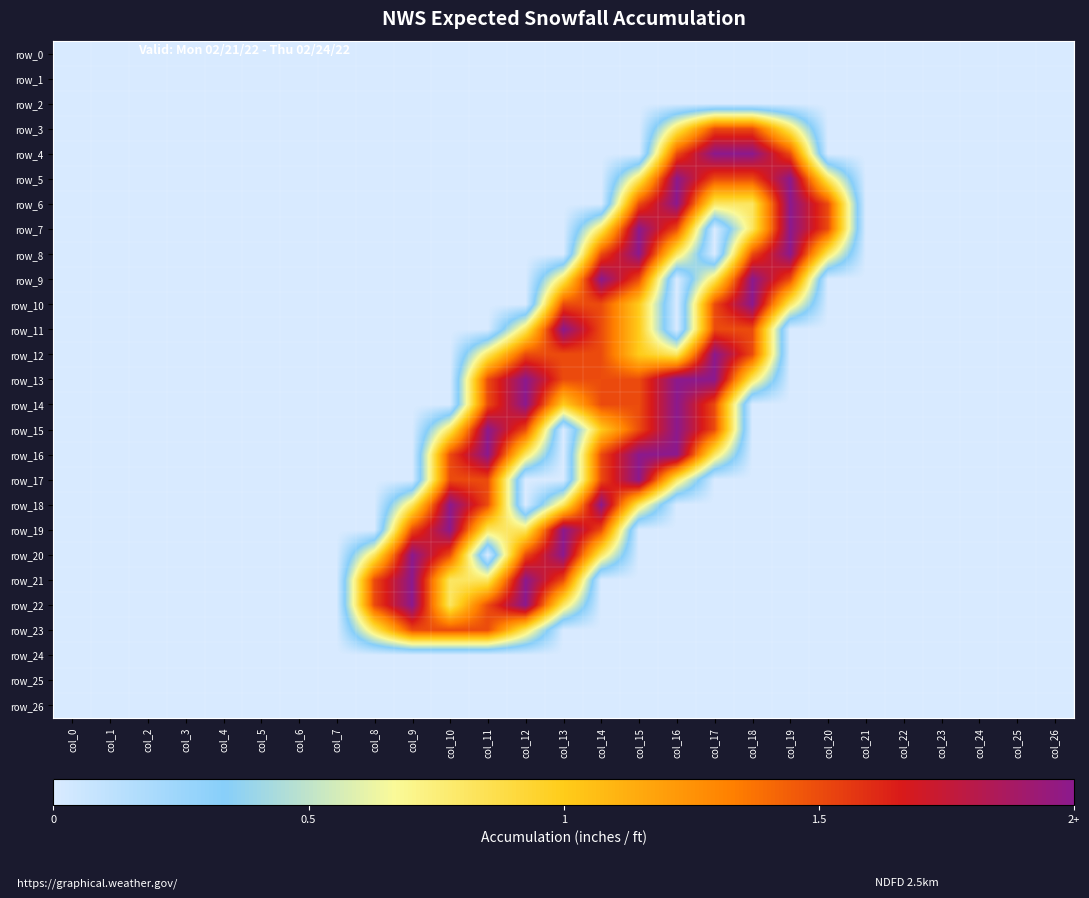

Reading left to right, extract all data points from this chart.

row_0: 0.0	0.0	0.0	0.0	0.0	0.0	0.0	0.0	0.0	0.0	0.0	0.0	0.0	0.0	0.0	0.0	0.0	0.0	0.0	0.0	0.0	0.0	0.0	0.0	0.0	0.0	0.0
row_1: 0.0	0.0	0.0	0.0	0.0	0.0	0.0	0.0	0.0	0.0	0.0	0.0	0.0	0.0	0.0	0.0	0.0	0.0	0.0	0.0	0.0	0.0	0.0	0.0	0.0	0.0	0.0
row_2: 0.0	0.0	0.0	0.0	0.0	0.0	0.0	0.0	0.0	0.0	0.0	0.0	0.0	0.0	0.0	0.0	0.0	0.0	0.0	0.0	0.0	0.0	0.0	0.0	0.0	0.0	0.0
row_3: 0.0	0.0	0.0	0.0	0.0	0.0	0.0	0.0	0.0	0.0	0.0	0.0	0.0	0.0	0.0	0.0	0.8	1.5	1.5	0.8	0.0	0.0	0.0	0.0	0.0	0.0	0.0
row_4: 0.0	0.0	0.0	0.0	0.0	0.0	0.0	0.0	0.0	0.0	0.0	0.0	0.0	0.0	0.0	0.0	1.5	2.0	2.0	1.5	0.0	0.0	0.0	0.0	0.0	0.0	0.0
row_5: 0.0	0.0	0.0	0.0	0.0	0.0	0.0	0.0	0.0	0.0	0.0	0.0	0.0	0.0	0.0	0.8	2.0	1.5	1.5	2.0	0.8	0.0	0.0	0.0	0.0	0.0	0.0
row_6: 0.0	0.0	0.0	0.0	0.0	0.0	0.0	0.0	0.0	0.0	0.0	0.0	0.0	0.0	0.0	1.5	2.0	0.8	0.8	2.0	1.5	0.0	0.0	0.0	0.0	0.0	0.0
row_7: 0.0	0.0	0.0	0.0	0.0	0.0	0.0	0.0	0.0	0.0	0.0	0.0	0.0	0.0	0.8	2.0	1.5	0.0	0.8	2.0	1.5	0.0	0.0	0.0	0.0	0.0	0.0
row_8: 0.0	0.0	0.0	0.0	0.0	0.0	0.0	0.0	0.0	0.0	0.0	0.0	0.0	0.0	1.5	2.0	0.8	0.0	1.5	2.0	0.8	0.0	0.0	0.0	0.0	0.0	0.0
row_9: 0.0	0.0	0.0	0.0	0.0	0.0	0.0	0.0	0.0	0.0	0.0	0.0	0.0	0.8	2.0	1.5	0.0	0.8	2.0	1.5	0.0	0.0	0.0	0.0	0.0	0.0	0.0
row_10: 0.0	0.0	0.0	0.0	0.0	0.0	0.0	0.0	0.0	0.0	0.0	0.0	0.0	1.5	1.5	1.0	0.0	1.5	2.0	0.8	0.0	0.0	0.0	0.0	0.0	0.0	0.0
row_11: 0.0	0.0	0.0	0.0	0.0	0.0	0.0	0.0	0.0	0.0	0.0	0.0	0.8	2.0	1.5	1.0	0.0	1.5	1.5	0.0	0.0	0.0	0.0	0.0	0.0	0.0	0.0
row_12: 0.0	0.0	0.0	0.0	0.0	0.0	0.0	0.0	0.0	0.0	0.0	0.8	1.5	1.5	1.5	1.0	0.8	2.0	1.5	0.0	0.0	0.0	0.0	0.0	0.0	0.0	0.0
row_13: 0.0	0.0	0.0	0.0	0.0	0.0	0.0	0.0	0.0	0.0	0.0	1.5	2.0	1.5	1.5	1.5	2.0	2.0	0.8	0.0	0.0	0.0	0.0	0.0	0.0	0.0	0.0
row_14: 0.0	0.0	0.0	0.0	0.0	0.0	0.0	0.0	0.0	0.0	0.0	1.5	2.0	1.0	1.5	1.5	2.0	1.5	0.0	0.0	0.0	0.0	0.0	0.0	0.0	0.0	0.0
row_15: 0.0	0.0	0.0	0.0	0.0	0.0	0.0	0.0	0.0	0.0	0.8	2.0	1.5	0.0	1.0	1.5	2.0	1.5	0.0	0.0	0.0	0.0	0.0	0.0	0.0	0.0	0.0
row_16: 0.0	0.0	0.0	0.0	0.0	0.0	0.0	0.0	0.0	0.0	1.5	2.0	0.8	0.0	1.5	2.0	2.0	0.8	0.0	0.0	0.0	0.0	0.0	0.0	0.0	0.0	0.0
row_17: 0.0	0.0	0.0	0.0	0.0	0.0	0.0	0.0	0.0	0.0	1.5	1.5	0.0	0.0	1.5	2.0	0.8	0.0	0.0	0.0	0.0	0.0	0.0	0.0	0.0	0.0	0.0
row_18: 0.0	0.0	0.0	0.0	0.0	0.0	0.0	0.0	0.0	0.8	2.0	1.5	0.0	0.8	2.0	0.8	0.0	0.0	0.0	0.0	0.0	0.0	0.0	0.0	0.0	0.0	0.0
row_19: 0.0	0.0	0.0	0.0	0.0	0.0	0.0	0.0	0.0	1.5	2.0	0.8	0.8	2.0	1.5	0.0	0.0	0.0	0.0	0.0	0.0	0.0	0.0	0.0	0.0	0.0	0.0
row_20: 0.0	0.0	0.0	0.0	0.0	0.0	0.0	0.0	0.8	2.0	1.5	0.0	1.5	2.0	0.8	0.0	0.0	0.0	0.0	0.0	0.0	0.0	0.0	0.0	0.0	0.0	0.0
row_21: 0.0	0.0	0.0	0.0	0.0	0.0	0.0	0.0	1.5	2.0	0.8	0.8	2.0	1.5	0.0	0.0	0.0	0.0	0.0	0.0	0.0	0.0	0.0	0.0	0.0	0.0	0.0
row_22: 0.0	0.0	0.0	0.0	0.0	0.0	0.0	0.0	1.5	2.0	0.8	1.5	2.0	0.8	0.0	0.0	0.0	0.0	0.0	0.0	0.0	0.0	0.0	0.0	0.0	0.0	0.0
row_23: 0.0	0.0	0.0	0.0	0.0	0.0	0.0	0.0	0.8	1.5	1.5	1.5	0.8	0.0	0.0	0.0	0.0	0.0	0.0	0.0	0.0	0.0	0.0	0.0	0.0	0.0	0.0
row_24: 0.0	0.0	0.0	0.0	0.0	0.0	0.0	0.0	0.0	0.0	0.0	0.0	0.0	0.0	0.0	0.0	0.0	0.0	0.0	0.0	0.0	0.0	0.0	0.0	0.0	0.0	0.0
row_25: 0.0	0.0	0.0	0.0	0.0	0.0	0.0	0.0	0.0	0.0	0.0	0.0	0.0	0.0	0.0	0.0	0.0	0.0	0.0	0.0	0.0	0.0	0.0	0.0	0.0	0.0	0.0
row_26: 0.0	0.0	0.0	0.0	0.0	0.0	0.0	0.0	0.0	0.0	0.0	0.0	0.0	0.0	0.0	0.0	0.0	0.0	0.0	0.0	0.0	0.0	0.0	0.0	0.0	0.0	0.0